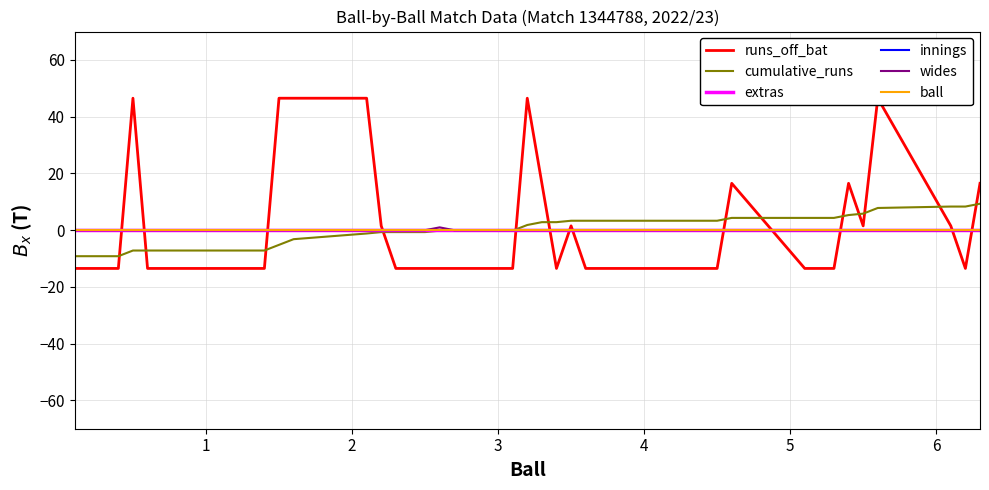

What is the maximum value for runs_off_bat?

46.5